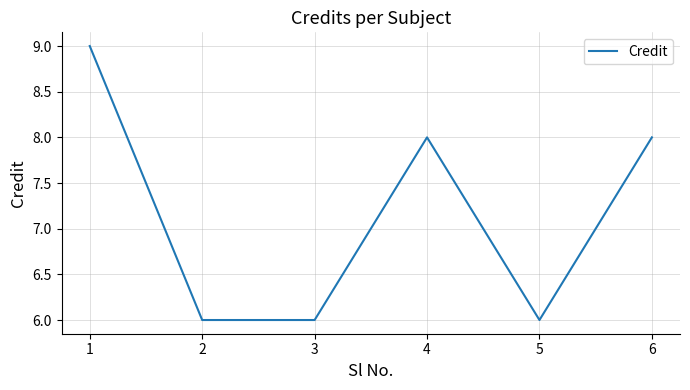

Count the number of categories in the chart.

6